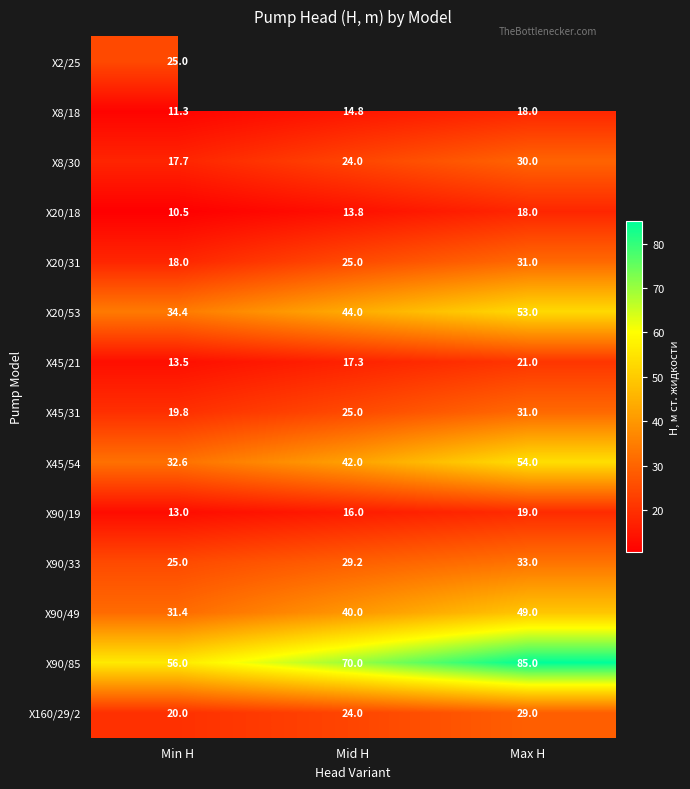

Between Max H and Min H, which is larger?

Min H